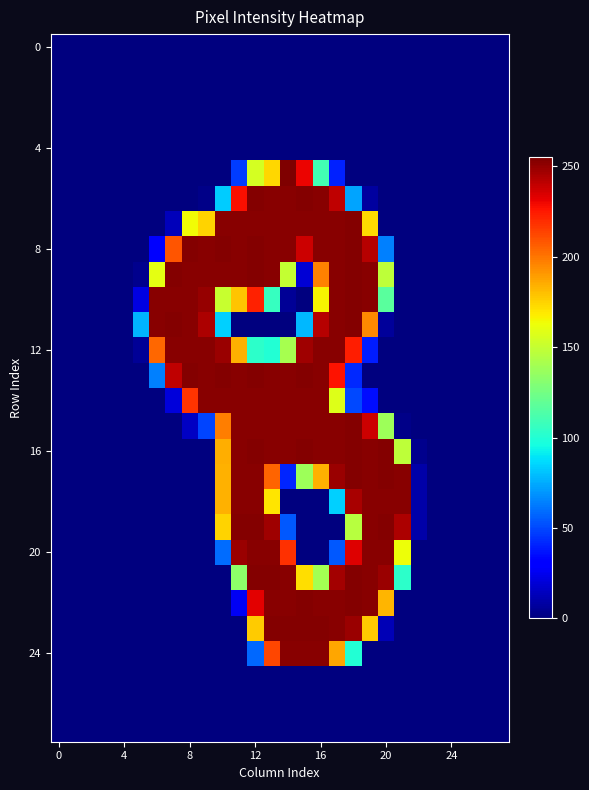

Count the number of categories in the chart.

28